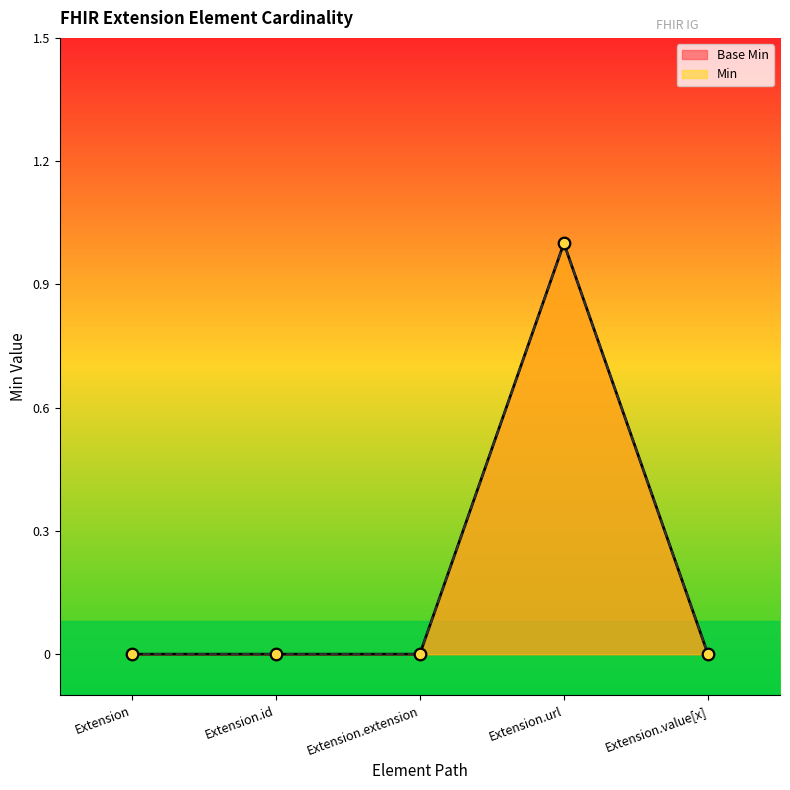

Is the value of Min at Extension.extension greater than the value of Base Min at Extension.id?

No